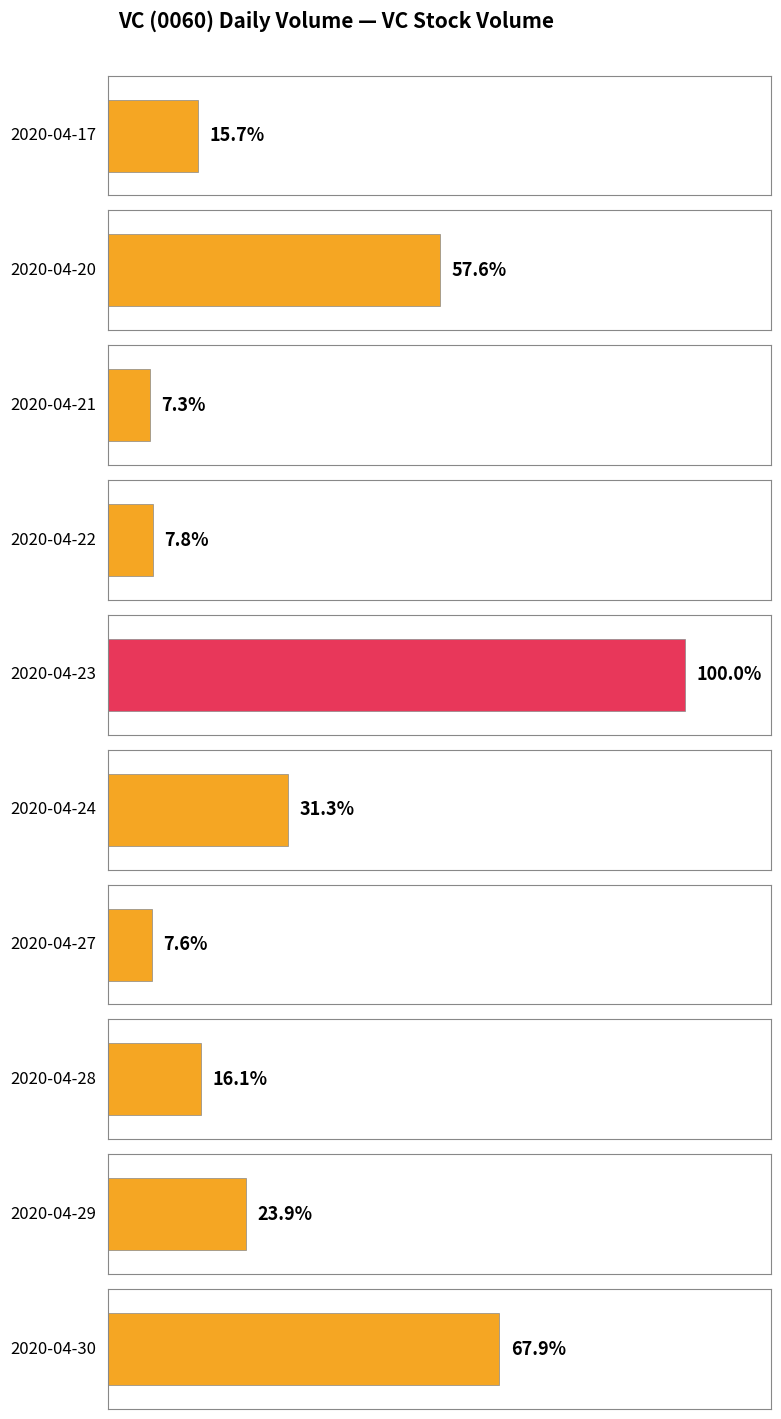

True or false: the data shows 52471000 at 2020-04-29.

True